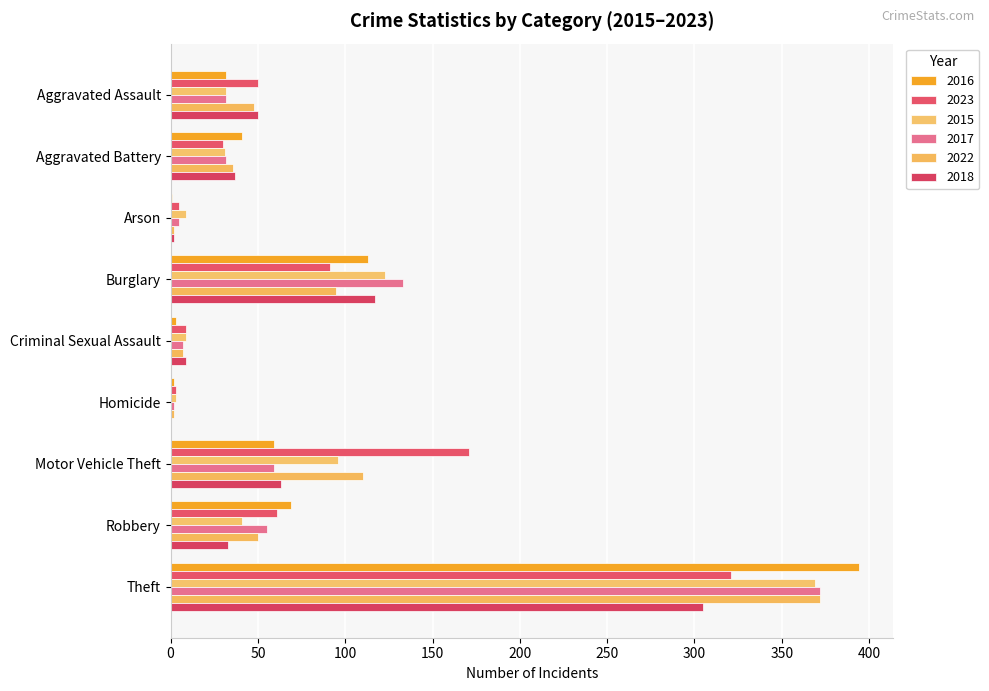

What is the label of the 2nd bar from the left?

Aggravated Battery